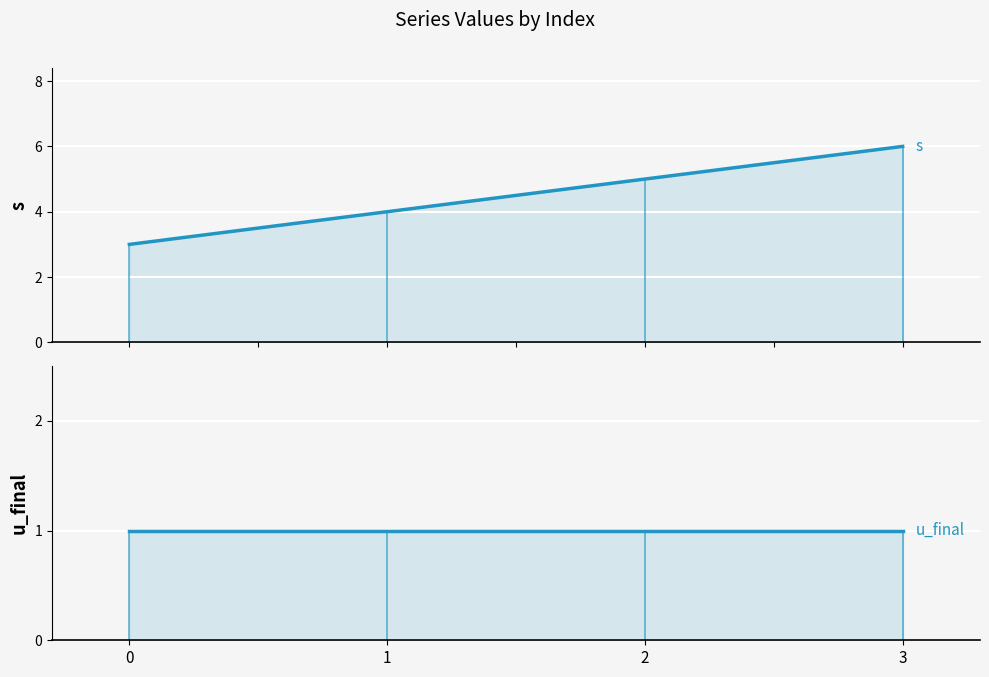

Which has a higher value, 0 or 2?

2